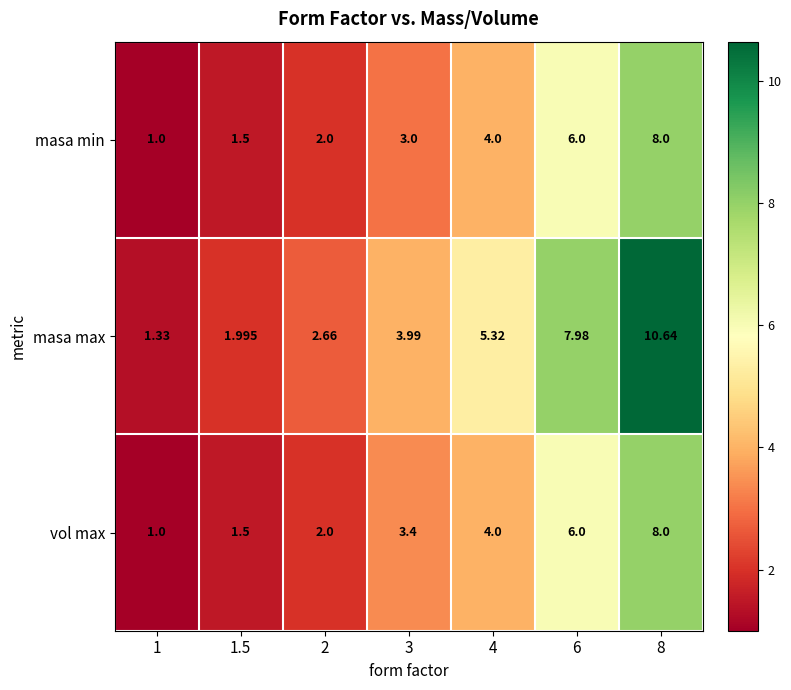

How many distinct data groups are displayed?

3